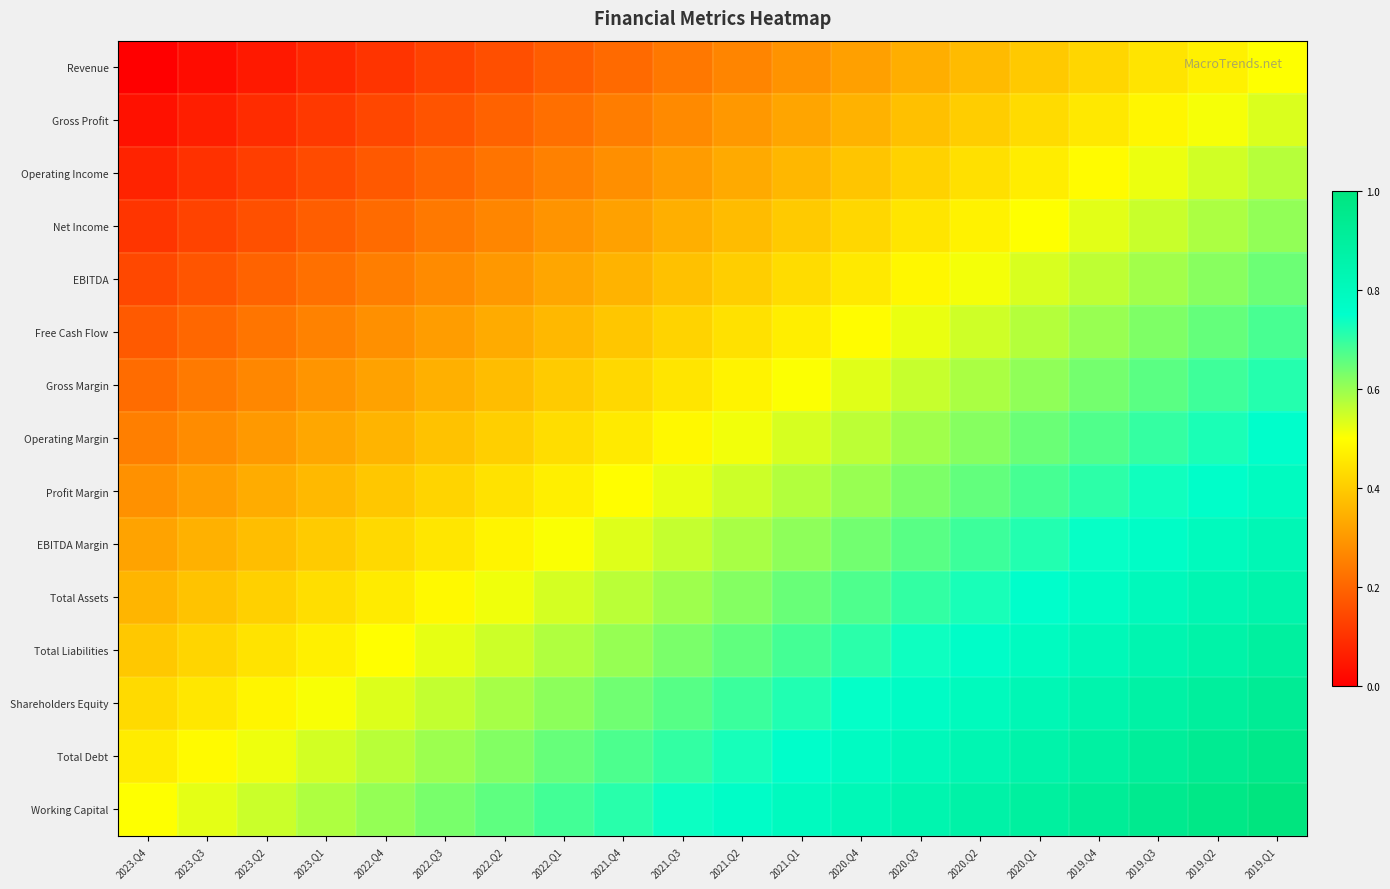

Which has a higher value, 2021.Q3 or 2020.Q3?

2020.Q3